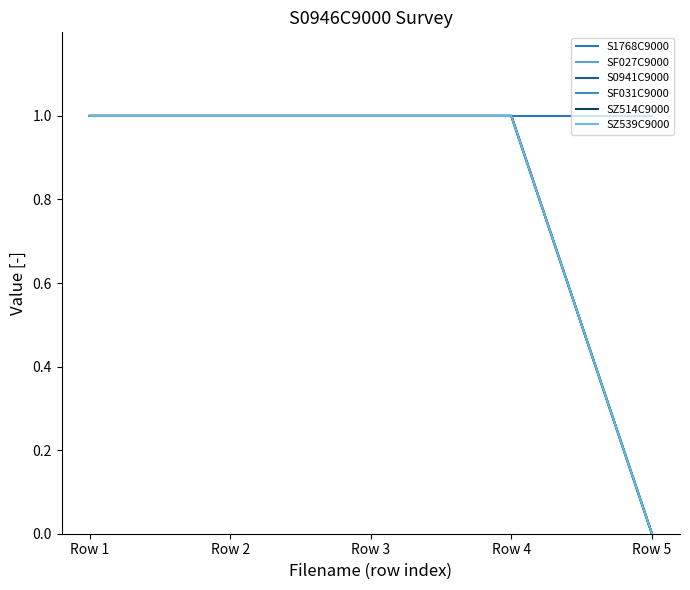

True or false: SZ539C9000 and S0941C9000 cross at least once.

False